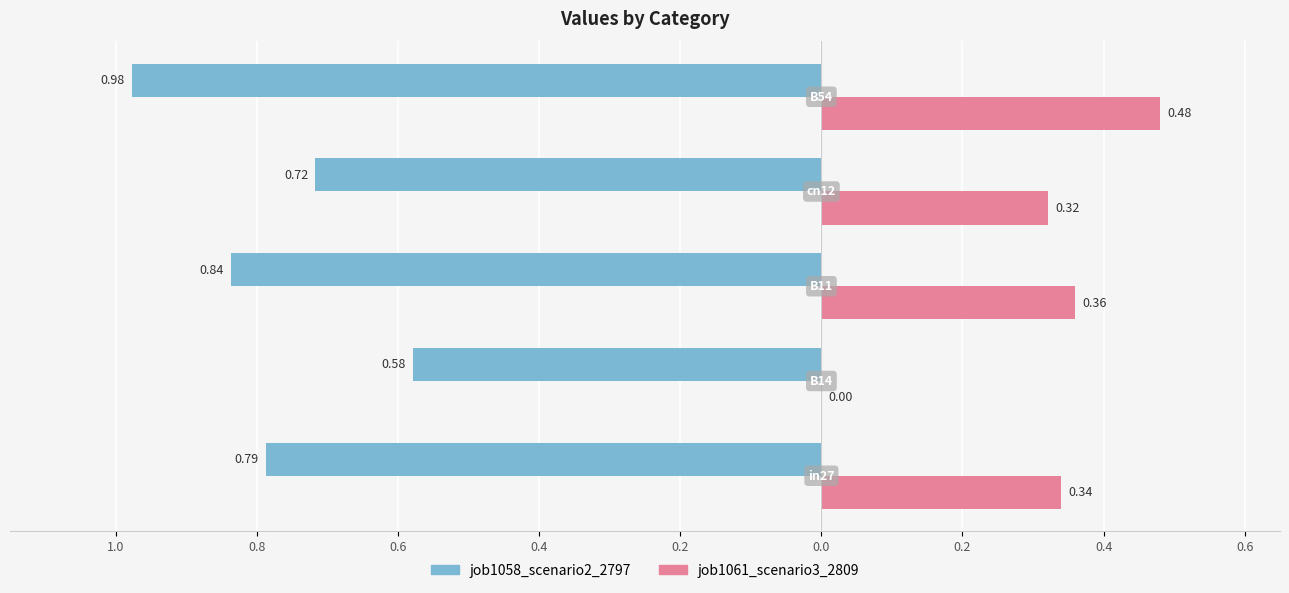

What are all the series names shown in the legend?

job1058_scenario2_2797, job1061_scenario3_2809